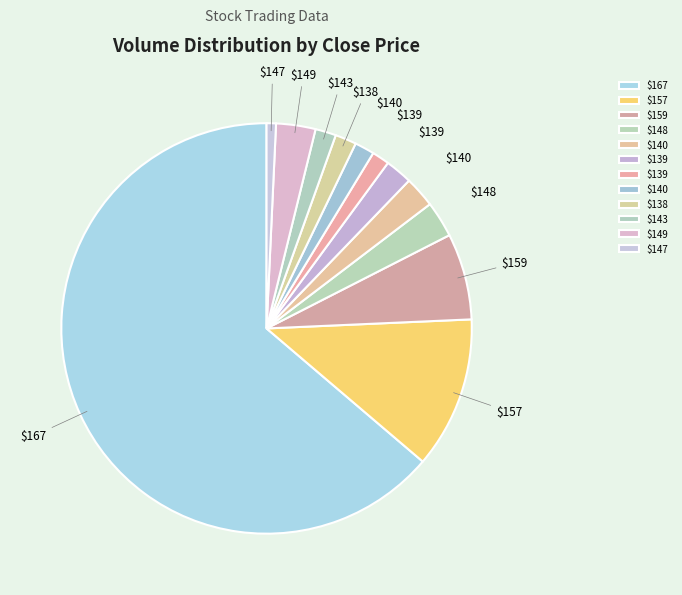

How many segments does this pie chart have?

12